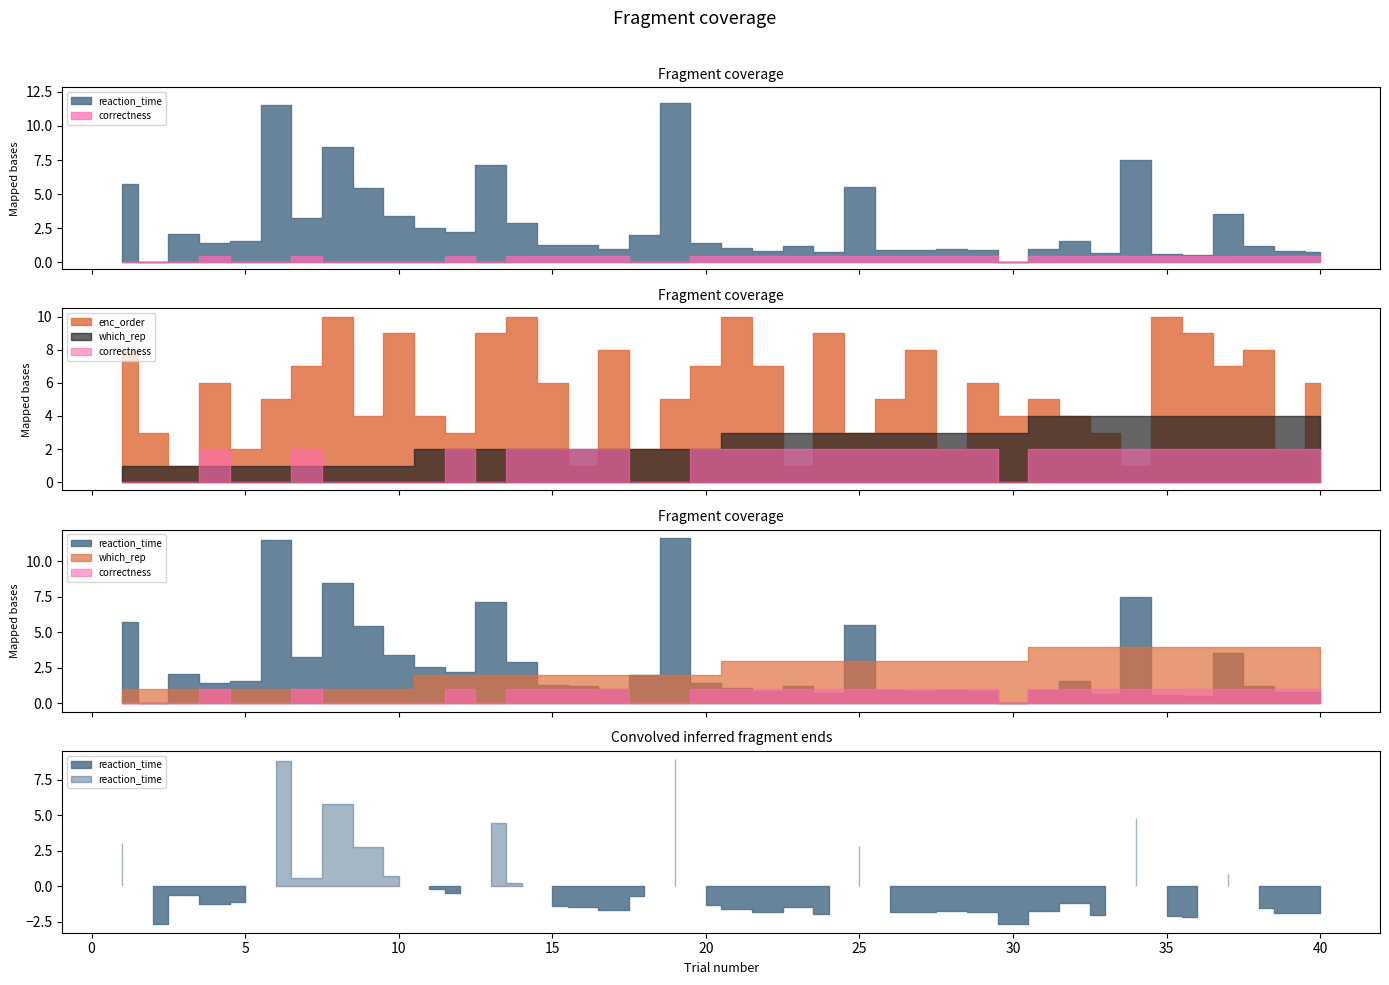

Reading right to left, list all the values displayed in this chart.

reaction_time: 0.8	0.8	1.2	3.5	0.5	0.6	7.5	0.7	1.5	1.0	0.0	0.9	1.0	0.9	0.9	5.5	0.8	1.2	0.9	1.1	1.4	11.7	2.0	1.0	1.2	1.3	2.9	7.2	2.2	2.5	3.4	5.4	8.5	3.2	11.5	1.6	1.5	2.1	0.0	5.7
correctness: 1.0	1.0	1.0	1.0	1.0	1.0	1.0	1.0	1.0	1.0	0.0	1.0	1.0	1.0	1.0	1.0	1.0	1.0	1.0	1.0	1.0	0.0	0.0	1.0	1.0	1.0	1.0	0.0	1.0	0.0	0.0	0.0	0.0	1.0	0.0	0.0	1.0	0.0	0.0	0.0
enc_order: 6.0	2.0	8.0	7.0	9.0	10.0	1.0	3.0	4.0	5.0	4.0	6.0	2.0	8.0	5.0	3.0	9.0	1.0	7.0	10.0	7.0	5.0	2.0	8.0	1.0	6.0	10.0	9.0	3.0	4.0	9.0	4.0	10.0	7.0	5.0	2.0	6.0	1.0	3.0	8.0
which_rep: 4.0	4.0	4.0	4.0	4.0	4.0	4.0	4.0	4.0	4.0	3.0	3.0	3.0	3.0	3.0	3.0	3.0	3.0	3.0	3.0	2.0	2.0	2.0	2.0	2.0	2.0	2.0	2.0	2.0	2.0	1.0	1.0	1.0	1.0	1.0	1.0	1.0	1.0	1.0	1.0